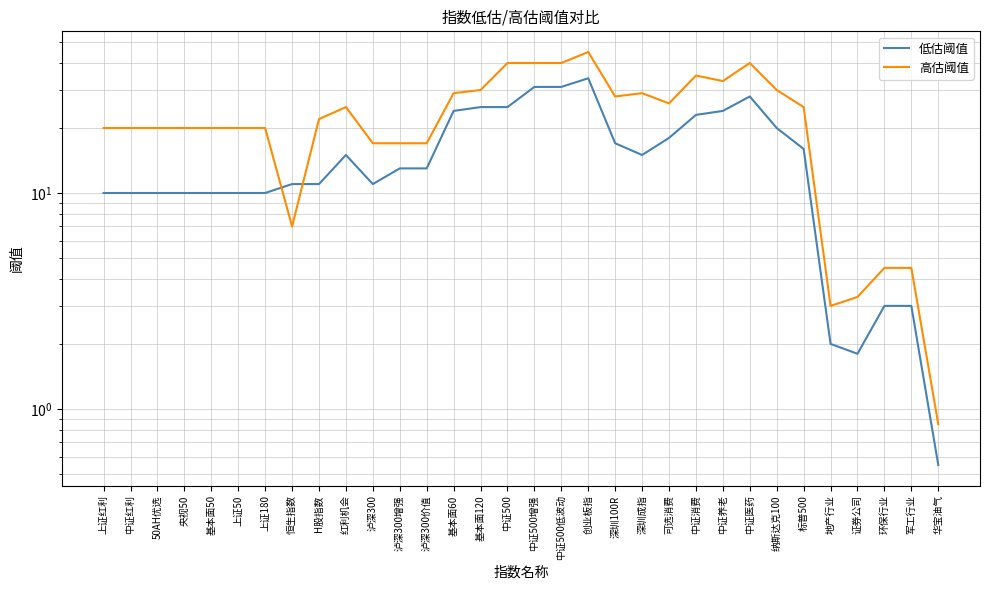

Where does the 高估阈值 series first go above 22?

红利机会